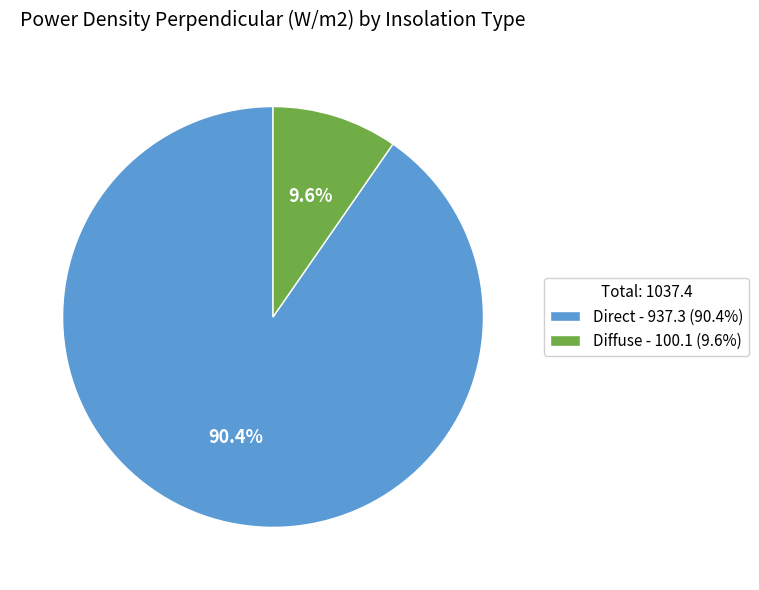

True or false: Diffuse accounts for 21% of the total.

False